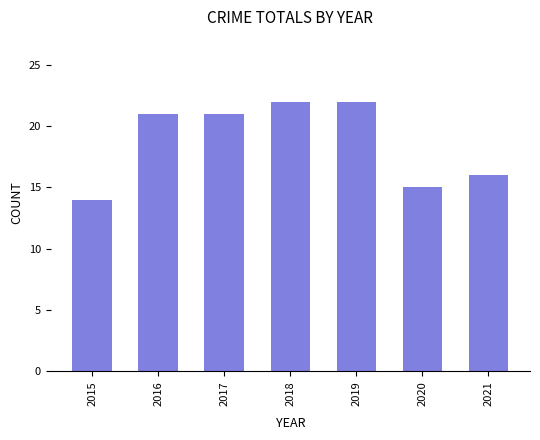

Count the values in the range 15 to 22.

6